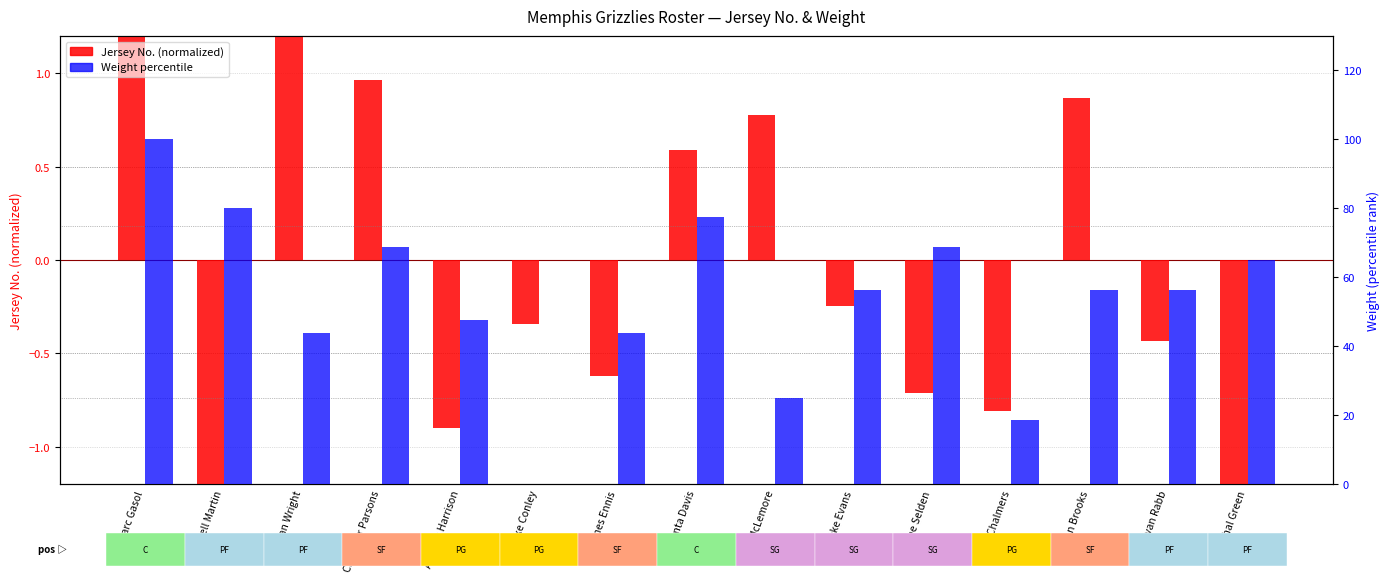

Is the value of Weight percentile at Andrew Harrison greater than the value of Jersey No. (normalized) at Wayne Selden?

Yes